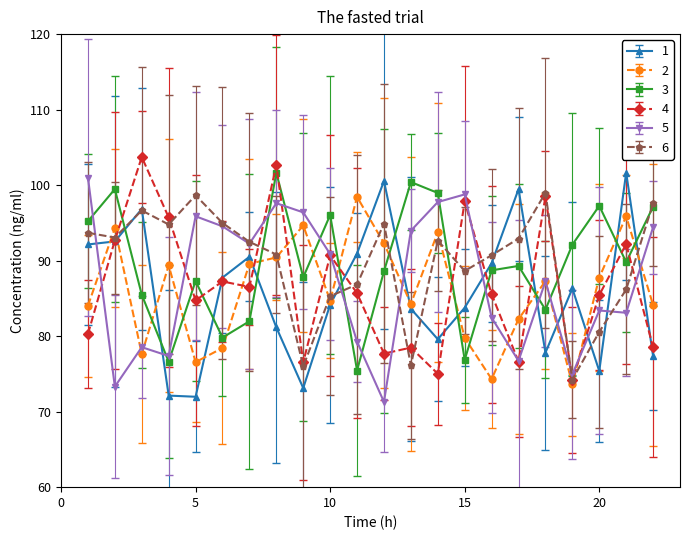

What is the lowest value of the 3 series?

75.4